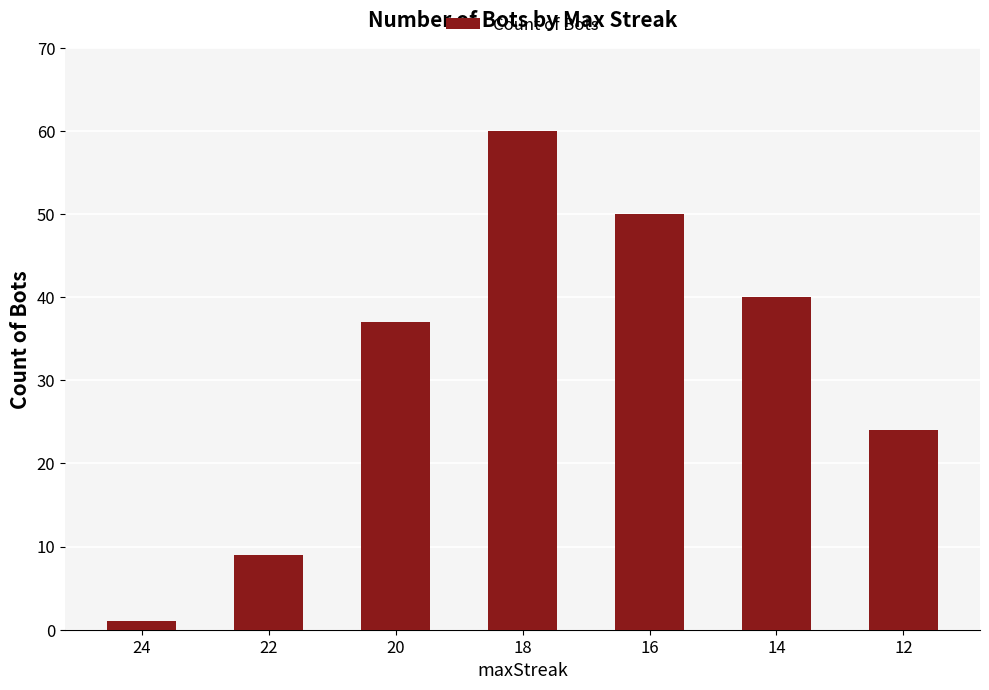

What is the difference between the values at 22 and 20?

28